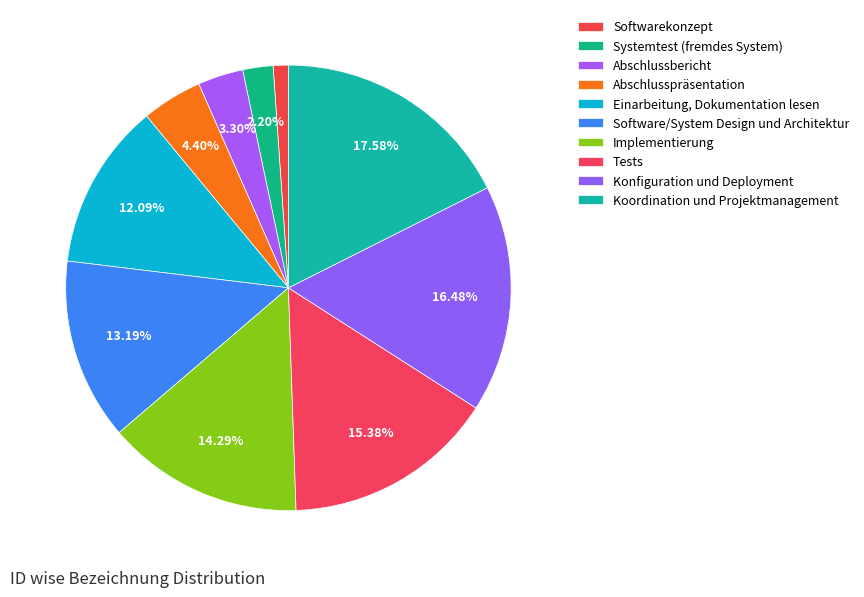

How many slices are in this pie chart?

10